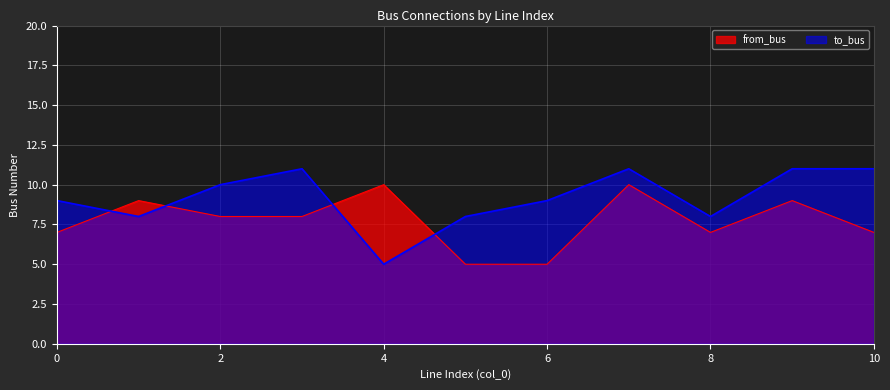

What is the value of the from_bus point at the 3rd from the left?

8